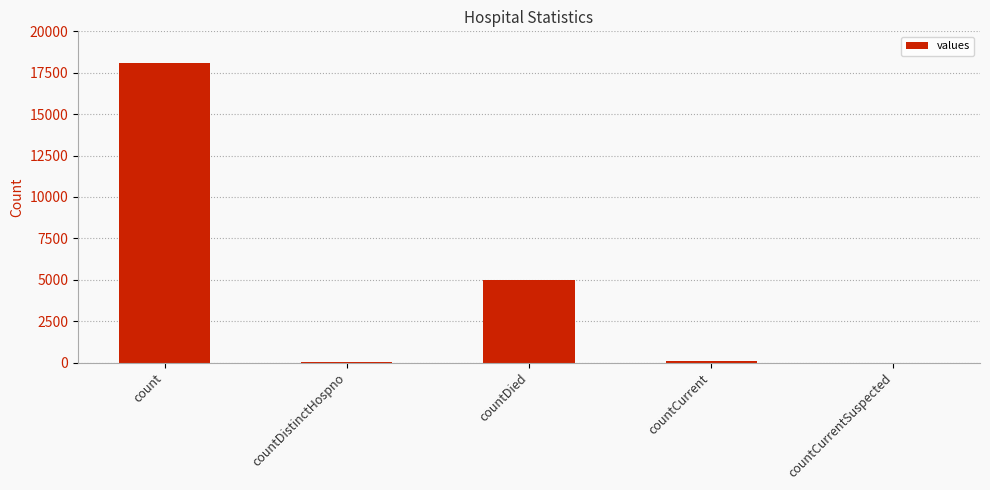

The value at countCurrent is 111. True or false?

True